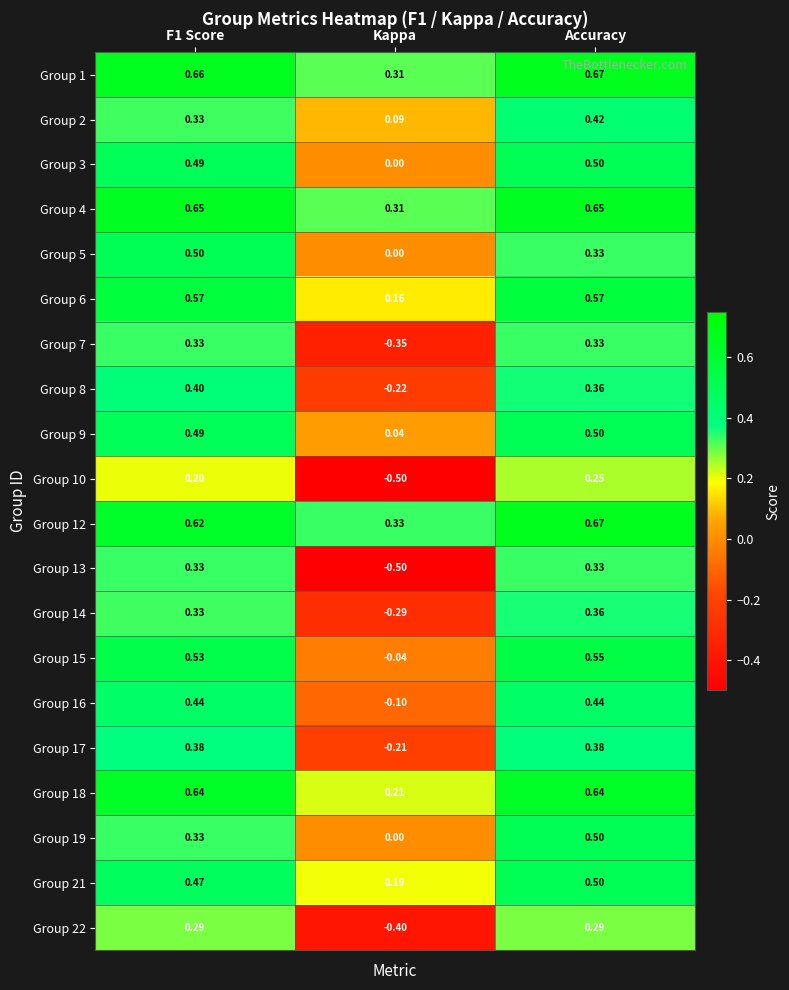

Which series has the largest range (max minus min)?

Group 13